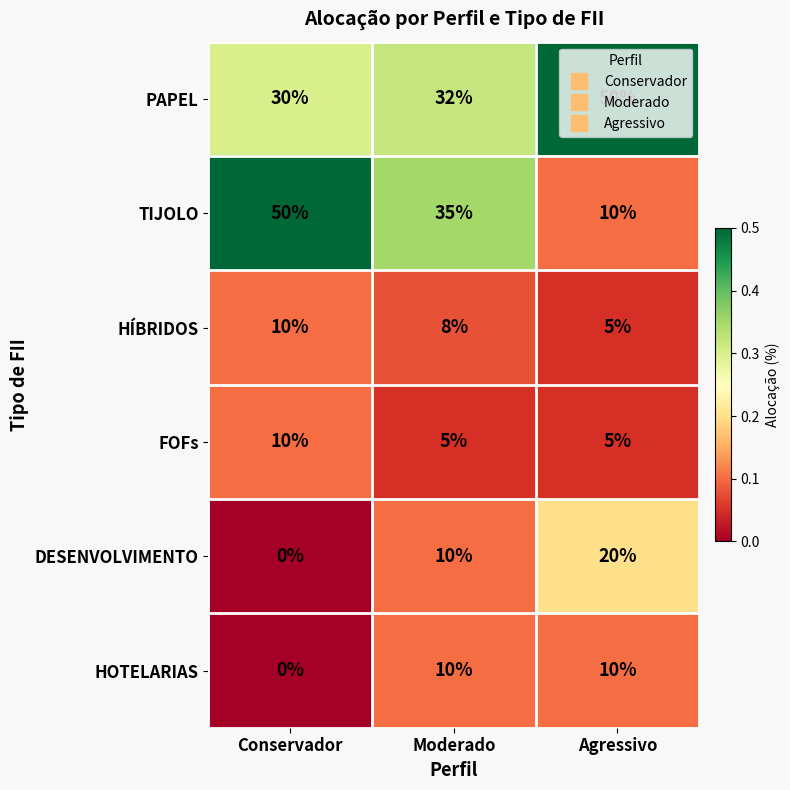

True or false: FOFs has a value of 5 at Agressivo.

True